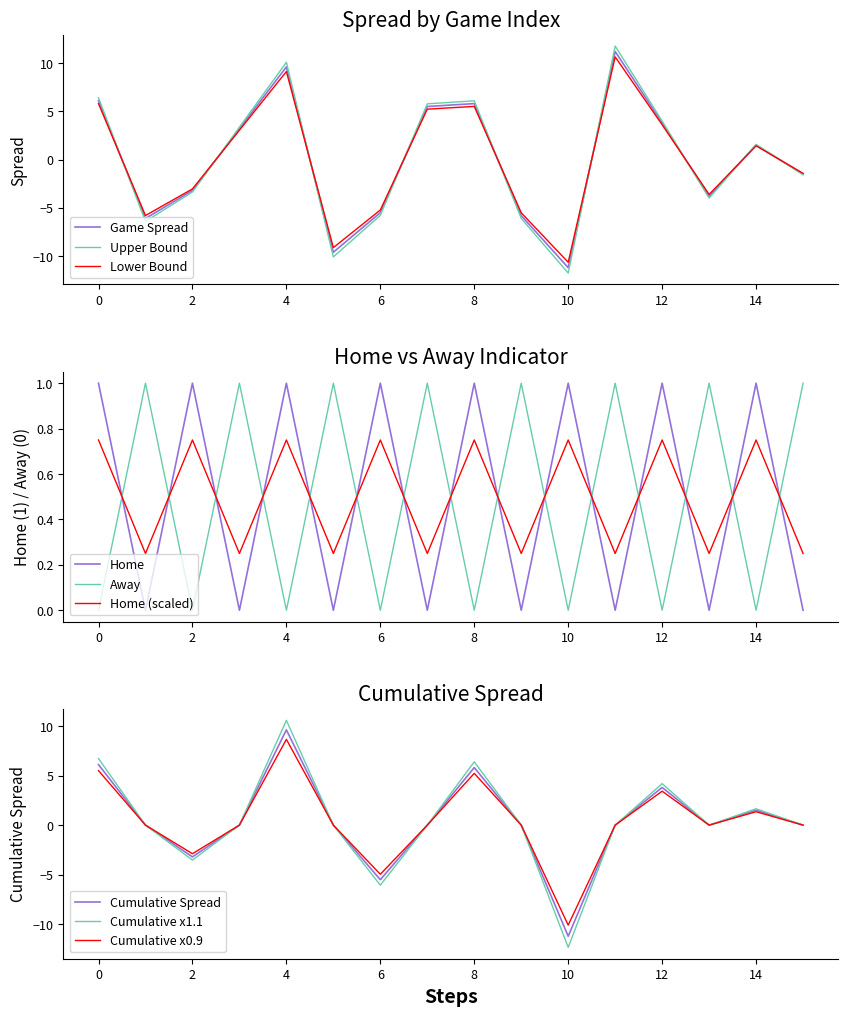

How many times do Home (scaled) and Home cross each other?

15